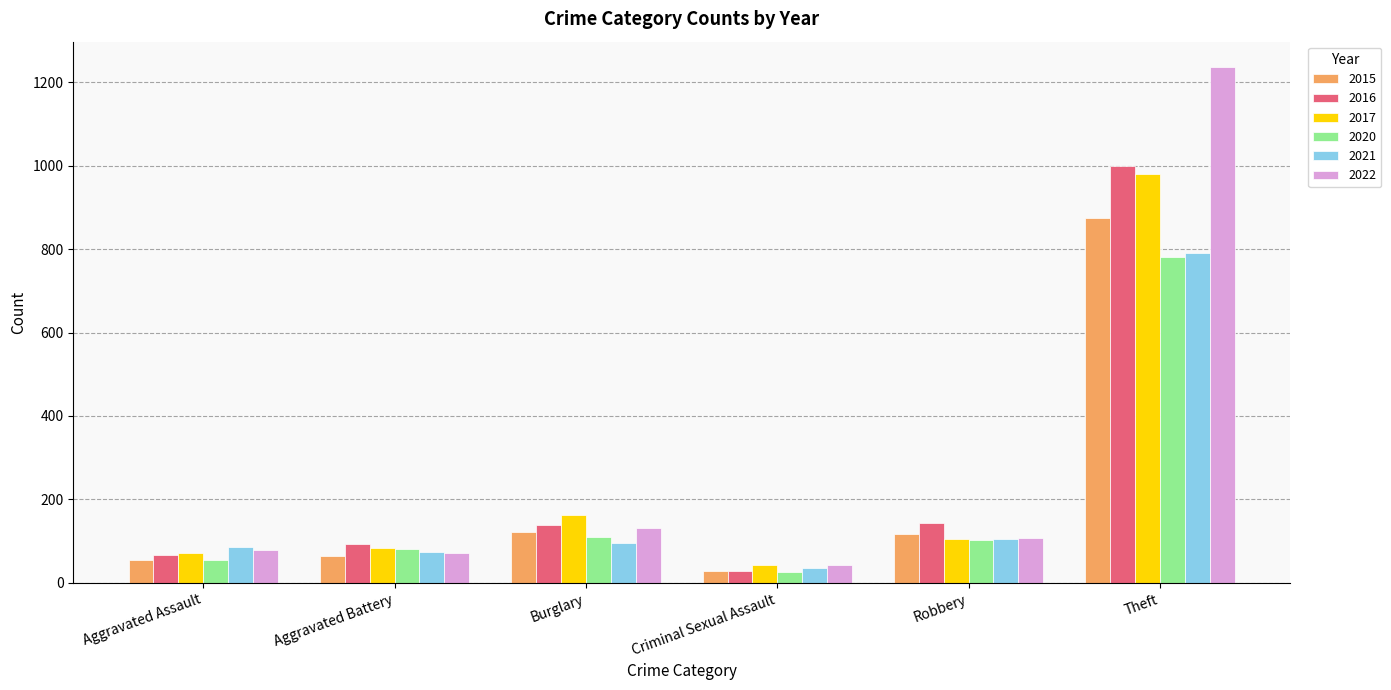

What is the difference between the highest and lowest values at Burglary?

67